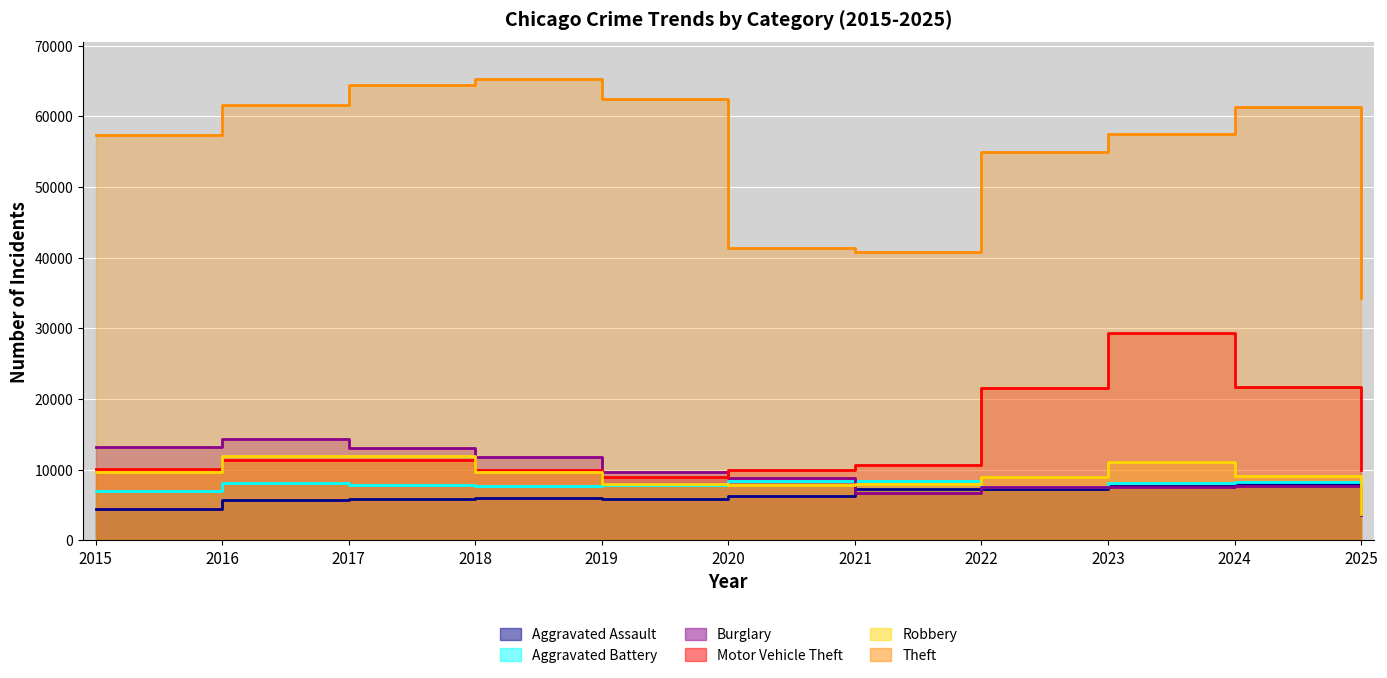

At how many categories does at least one series exceed 29668?

11